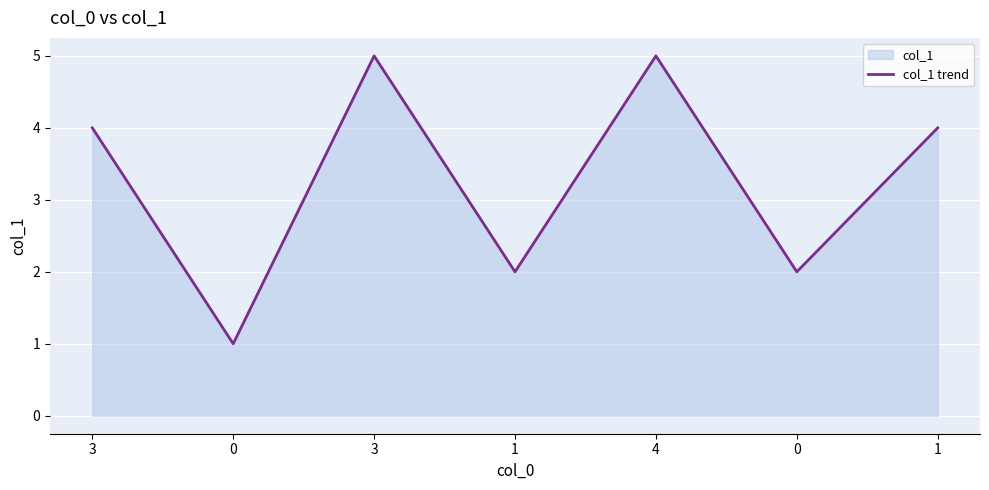

Reading left to right, transcribe all the data shown in this chart.

3=4	0=1	3=5	1=2	4=5	0=2	1=4